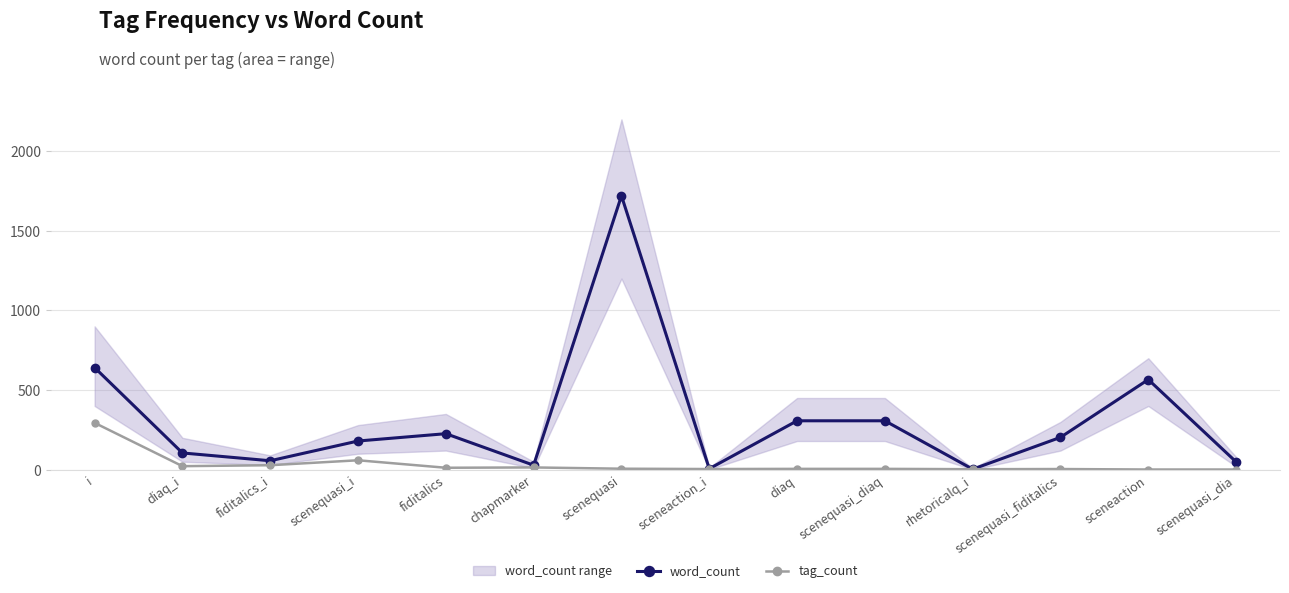

Which series has the largest range (max minus min)?

word_count